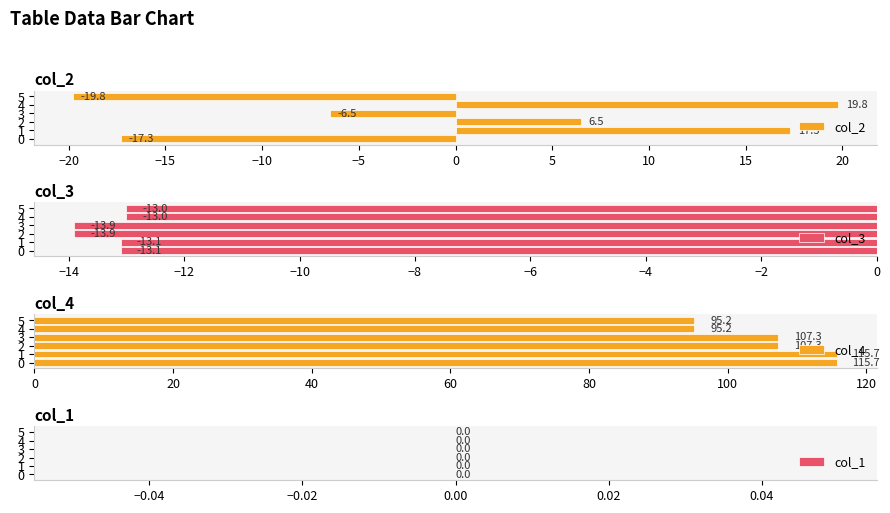

What are all the series names shown in the legend?

col_2, col_3, col_4, col_1